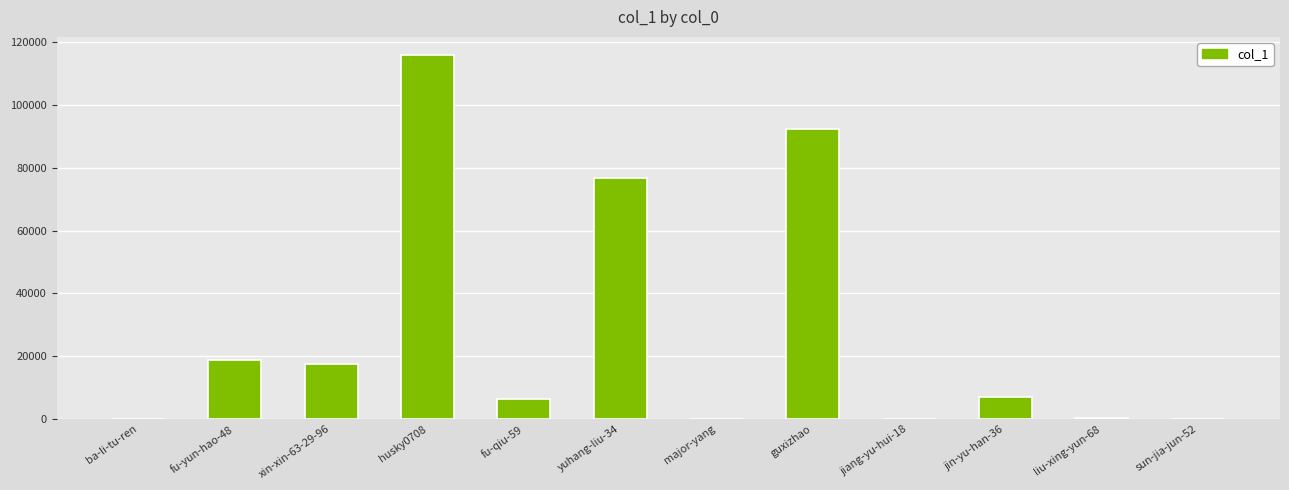

Which category has the highest value across all series?

husky0708